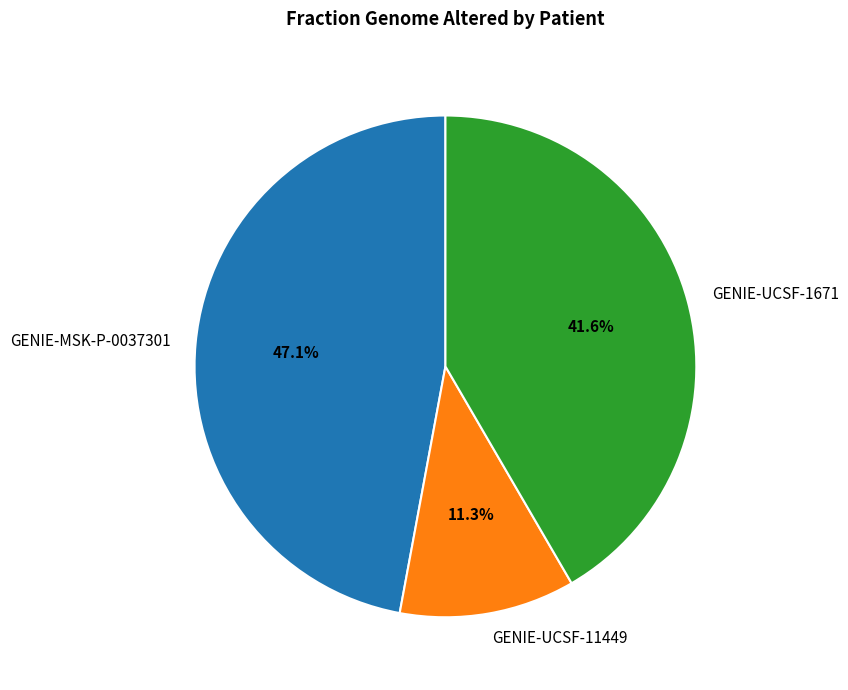

Which slice is the largest?

GENIE-MSK-P-0037301